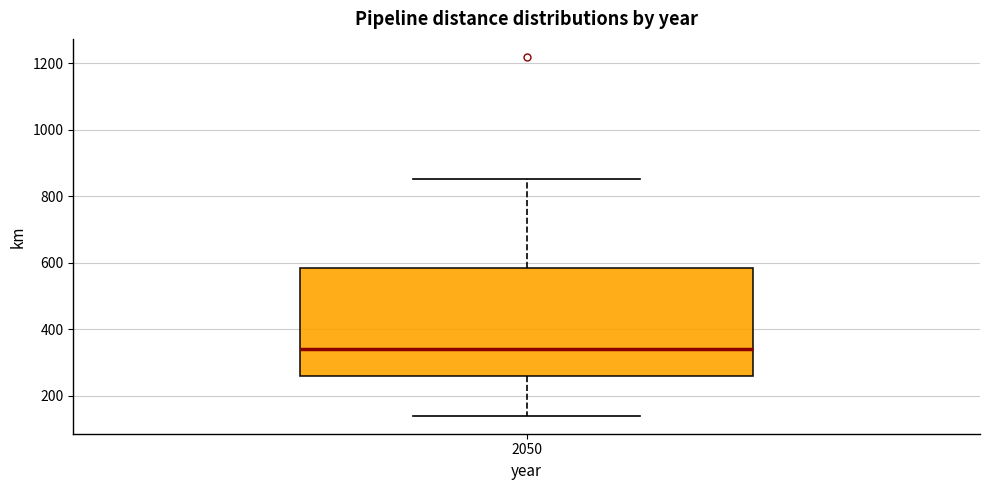

Read this box plot against the y-axis: the position of the median line, the range covered by the box, and the ends of both whiskers. The values are not printed on the chart, so give them approximately, as read against the axis.

median 340, box 260 to 580, whiskers 140 to 860